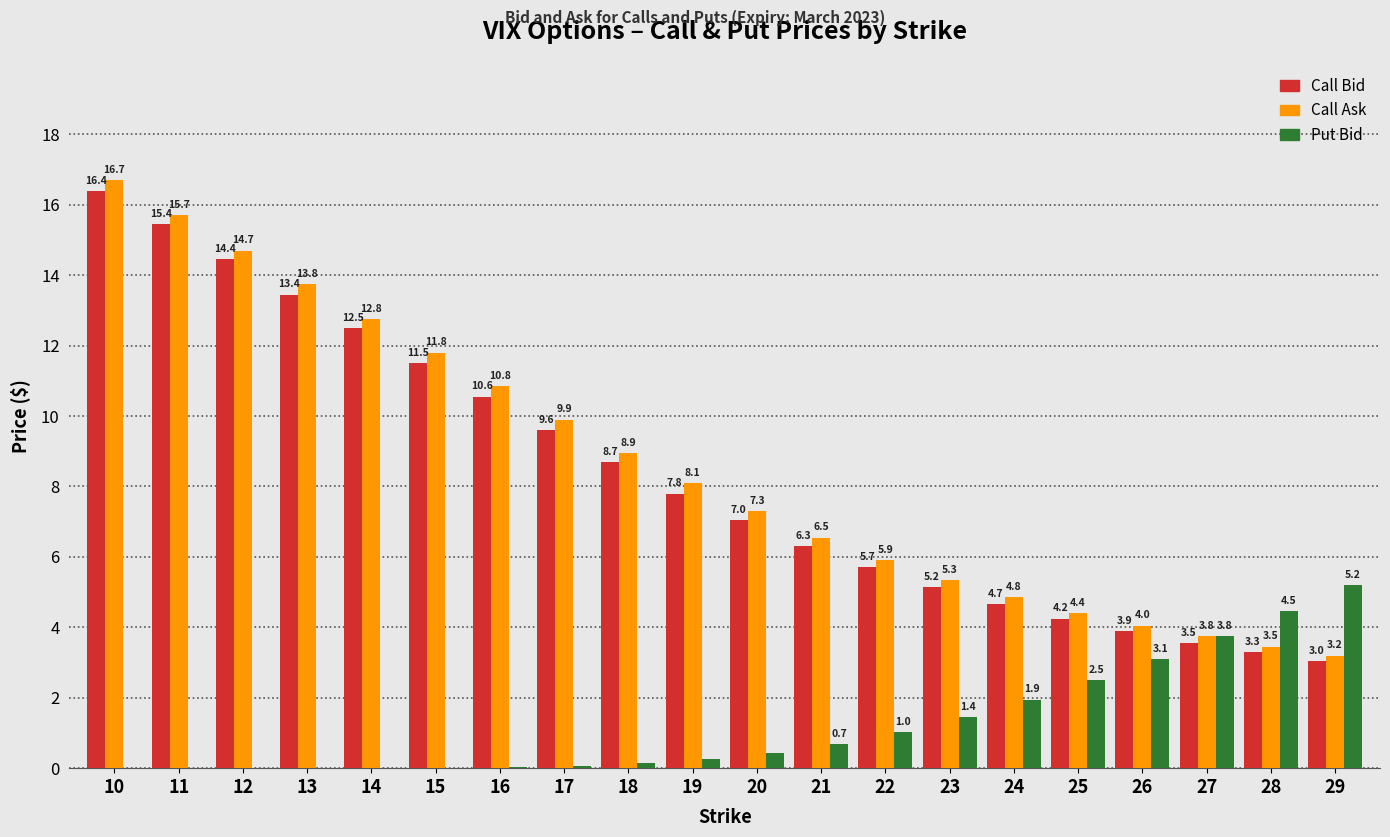

What is the spread (max minus min) of values at 17?

9.8